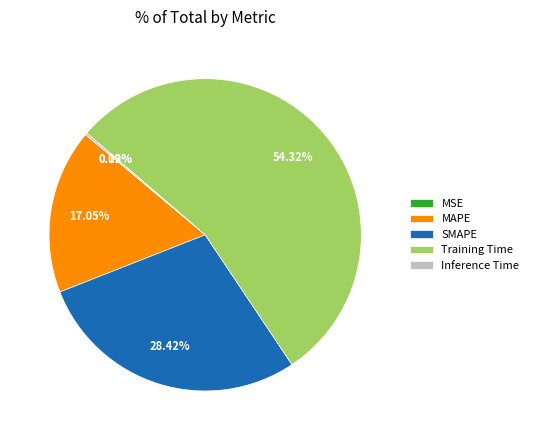

Is there a majority slice in this chart?

Yes